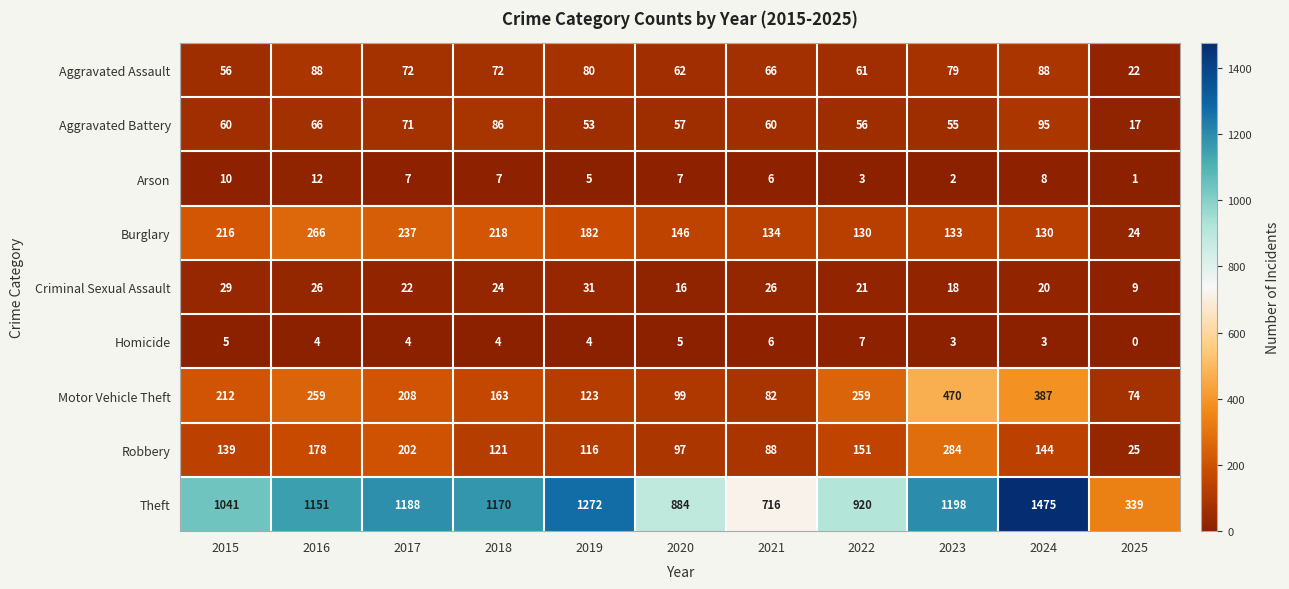

Read the Robbery value at 2021.

88